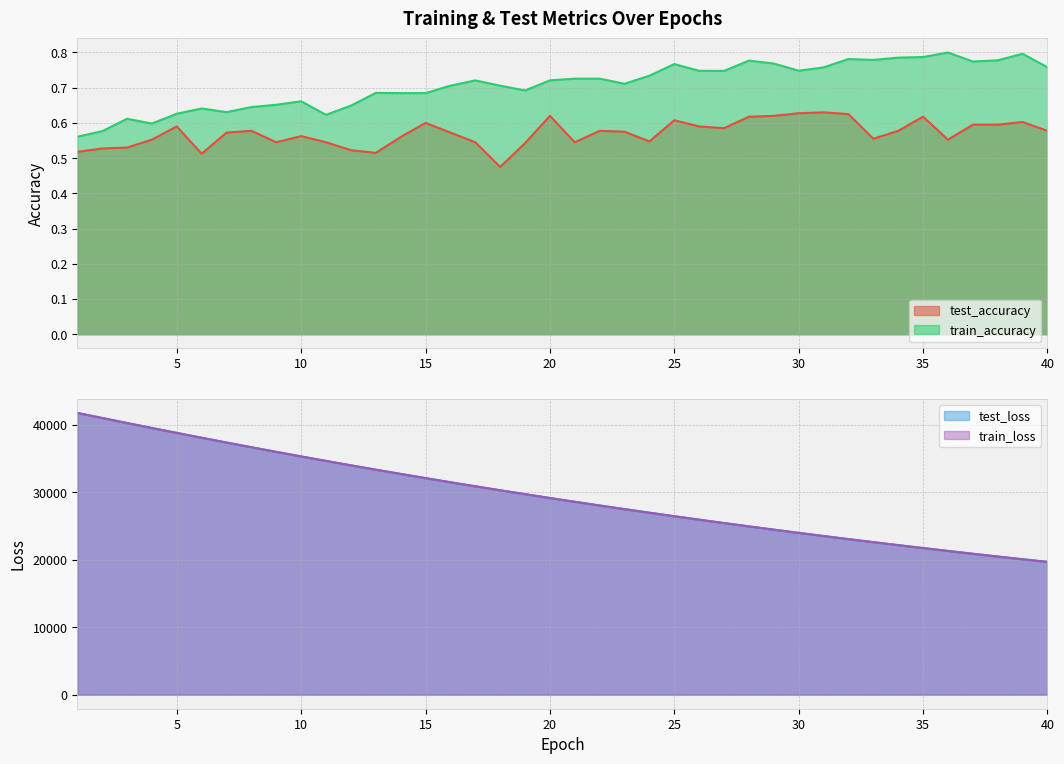

True or false: test_accuracy and train_accuracy intersect in this chart.

False